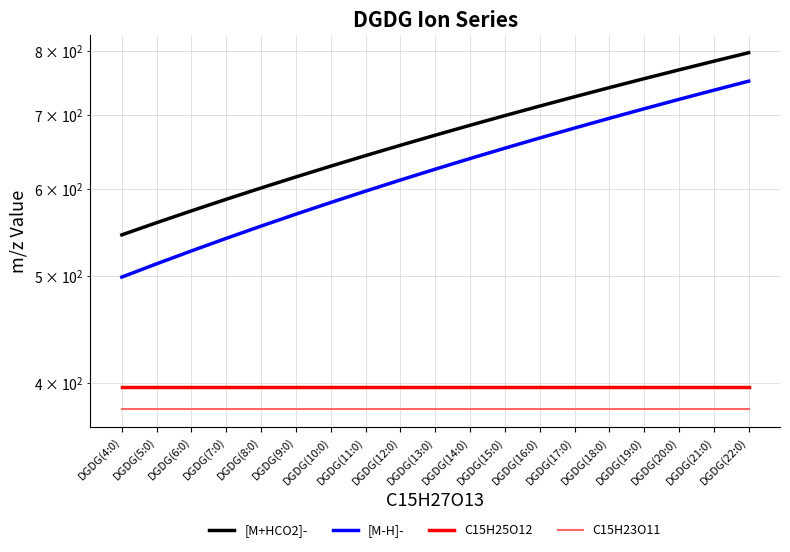

Reading left to right, extract all data points from this chart.

[M+HCO2]-: 545.2	559.2	573.2	587.2	601.2	615.2	629.3	643.3	657.3	671.3	685.3	699.3	713.4	727.4	741.4	755.4	769.4	783.4	797.5
[M-H]-: 499.2	513.2	527.2	541.2	555.2	569.2	583.3	597.3	611.3	625.3	639.3	653.3	667.4	681.4	695.4	709.4	723.4	737.4	751.4
C15H25O12: 397.1	397.1	397.1	397.1	397.1	397.1	397.1	397.1	397.1	397.1	397.1	397.1	397.1	397.1	397.1	397.1	397.1	397.1	397.1
C15H23O11: 379.1	379.1	379.1	379.1	379.1	379.1	379.1	379.1	379.1	379.1	379.1	379.1	379.1	379.1	379.1	379.1	379.1	379.1	379.1